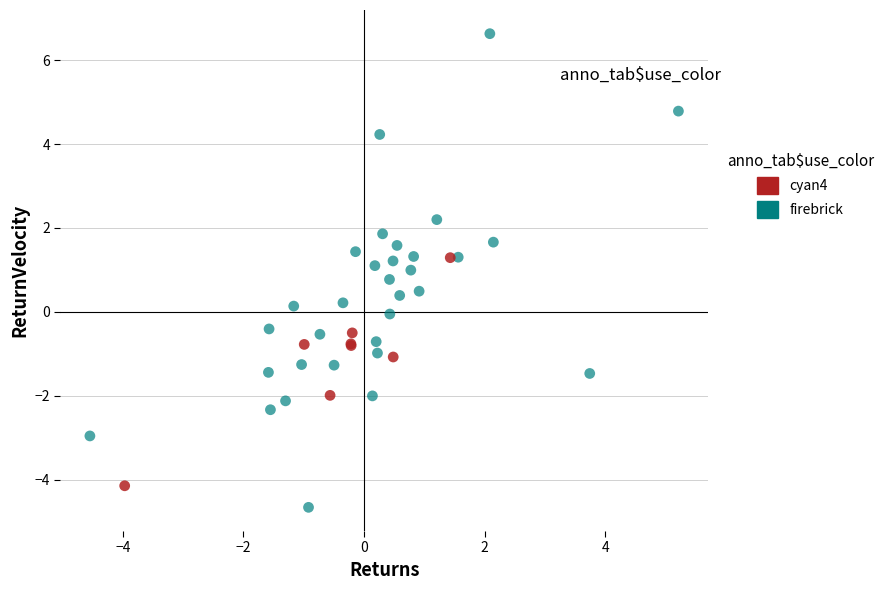

Which series has the largest Y range (max minus min)?

firebrick